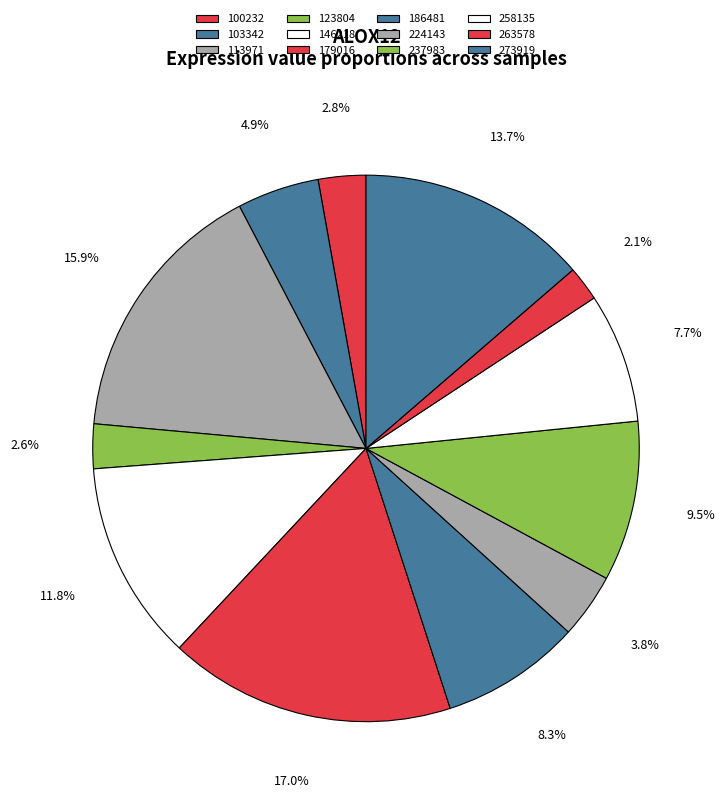

To the nearest percent, what percentage of the pie is 224143?

4%